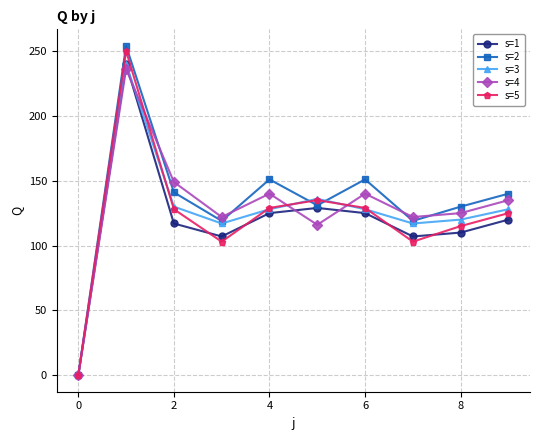

What is the average value of the s=1 series?

118